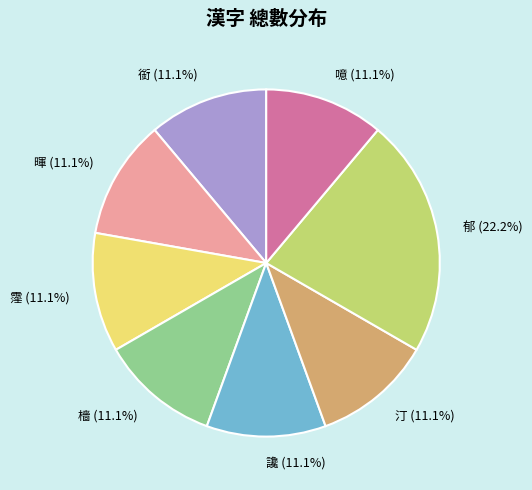

What is the ratio of the value at 汀 to the value at 暉?

1.0